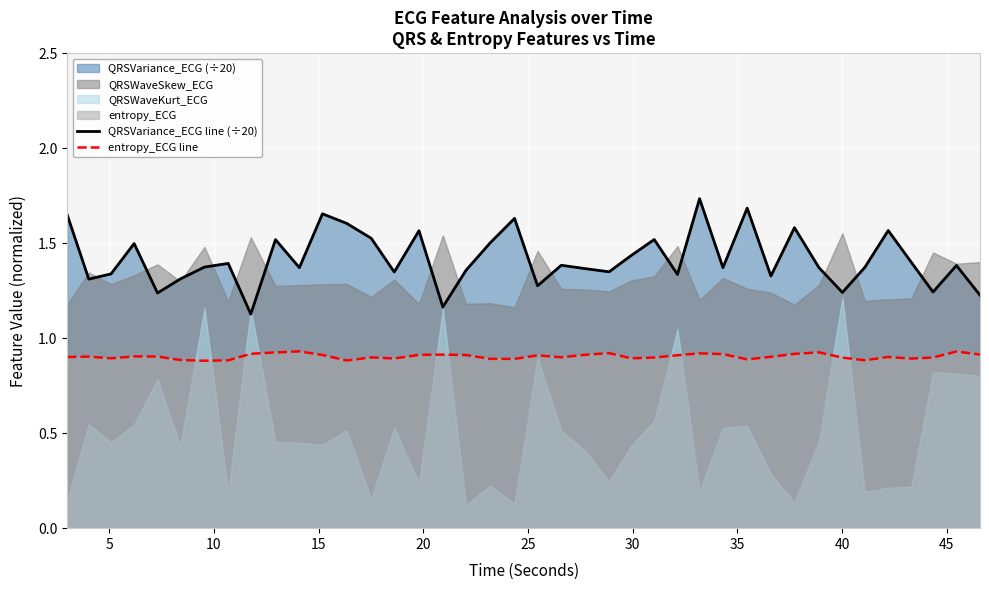

True or false: QRSVariance_ECG line (÷20) and entropy_ECG line cross at least once.

False